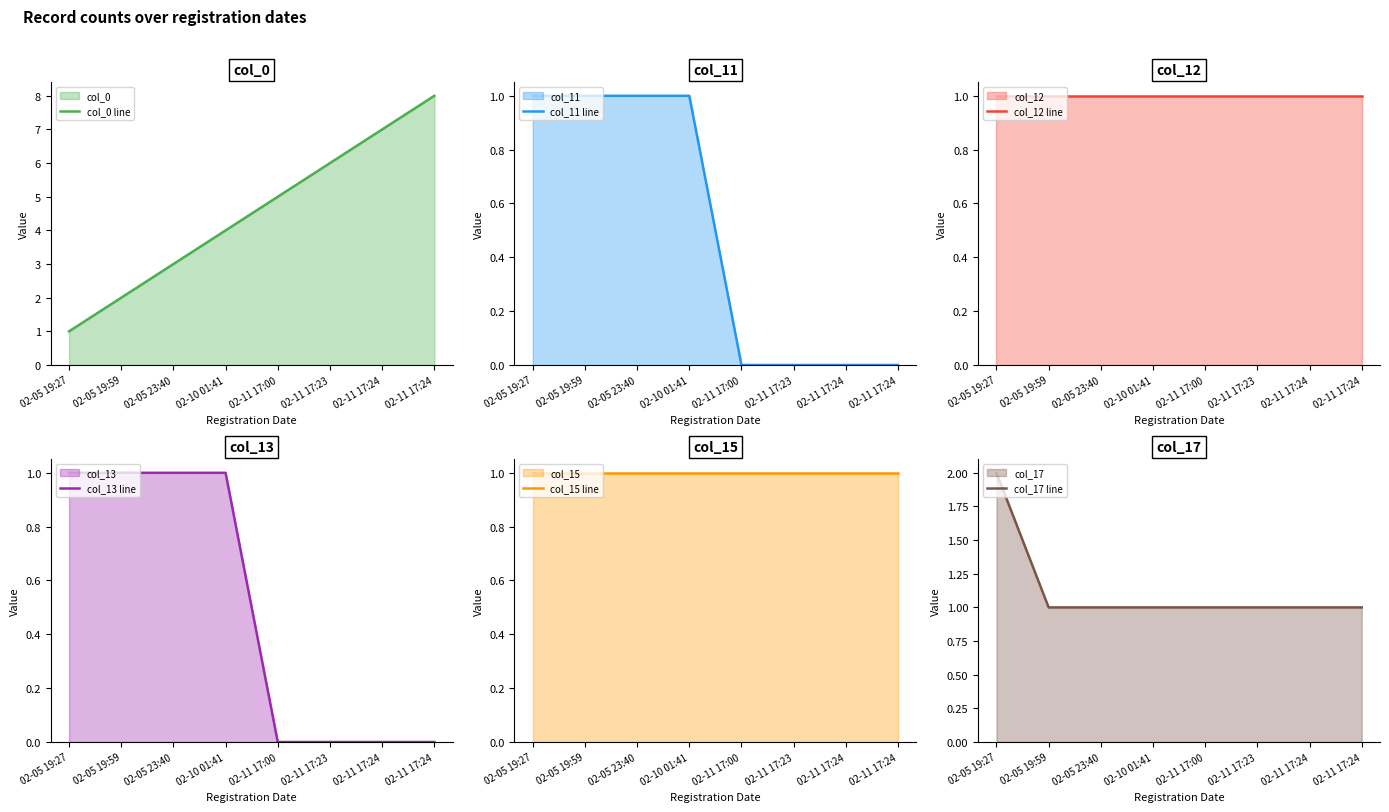

Which has a higher value, 02-05 23:40 or 02-11 17:24?

02-11 17:24